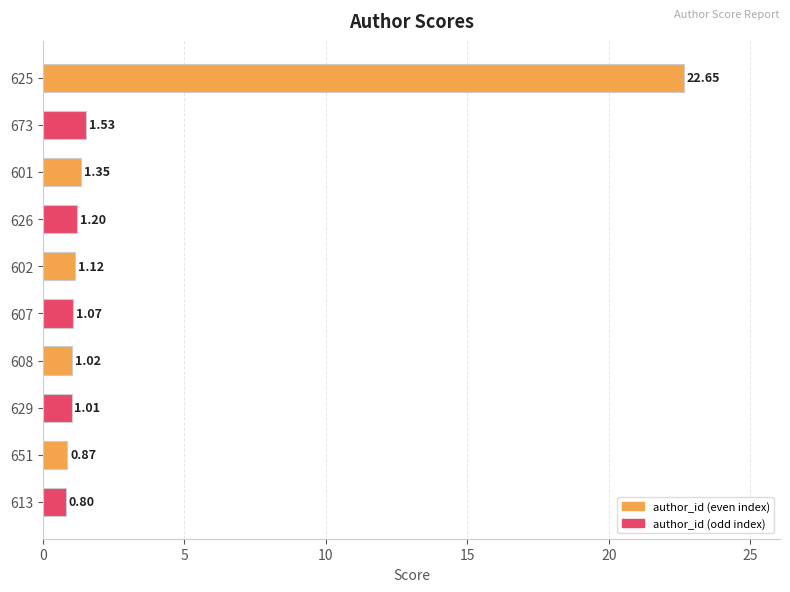

Does the chart contain stacked bars?

No